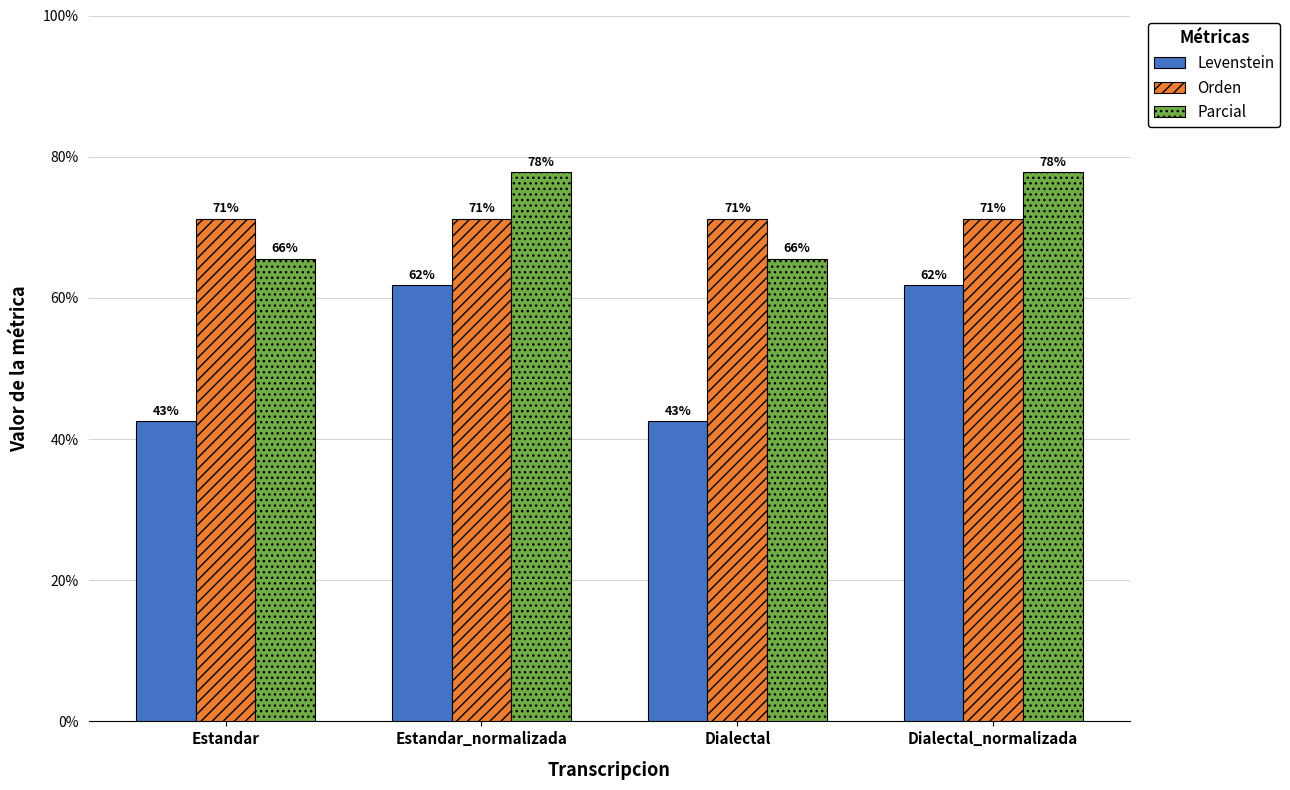

How many data points in Parcial are above 77?

2